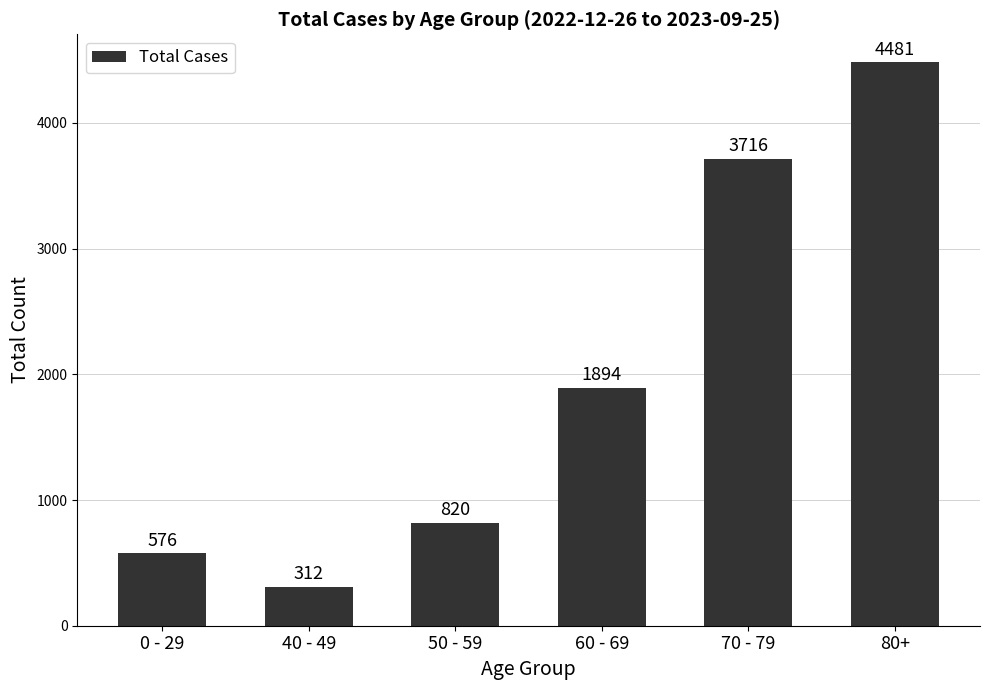

At which label is the value closest to 2396?

60 - 69